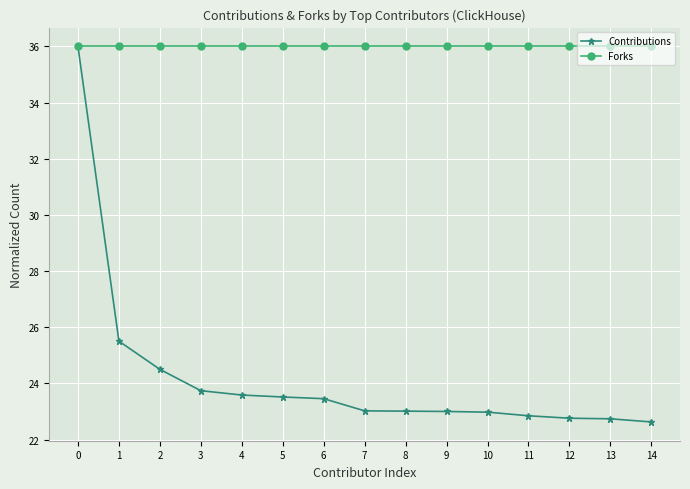

What is the sum of all Forks values?

540.0